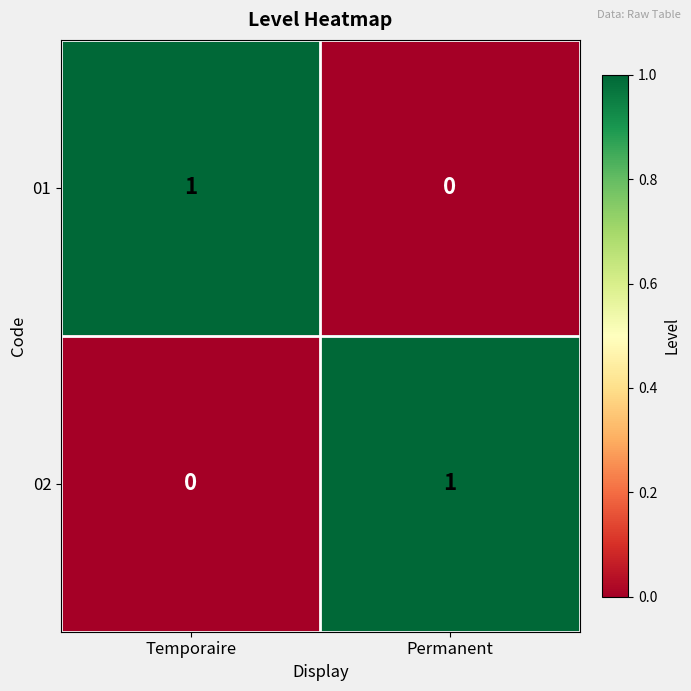

The 01 series shows 0 at Permanent. True or false?

True